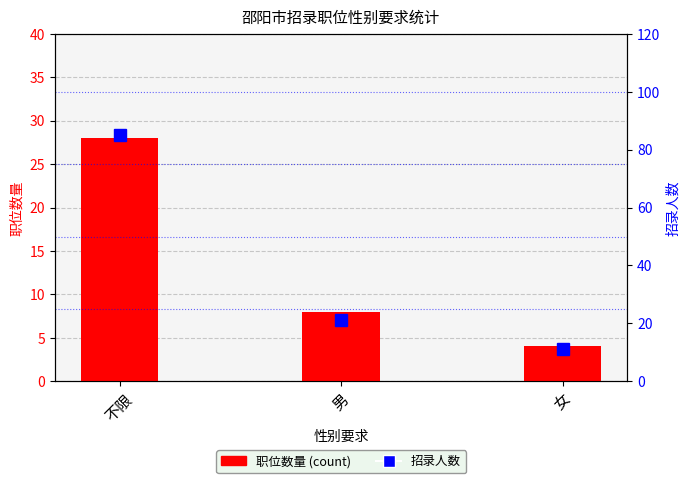

Which series has the widest spread of values?

招录人数